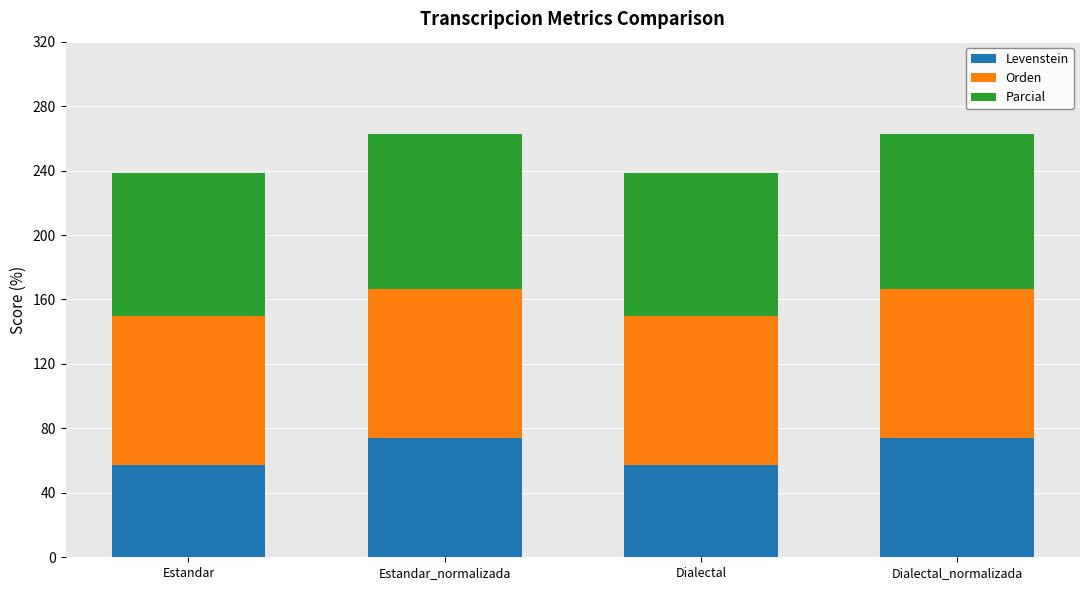

Are the bars grouped side by side (vs. stacked)?

No